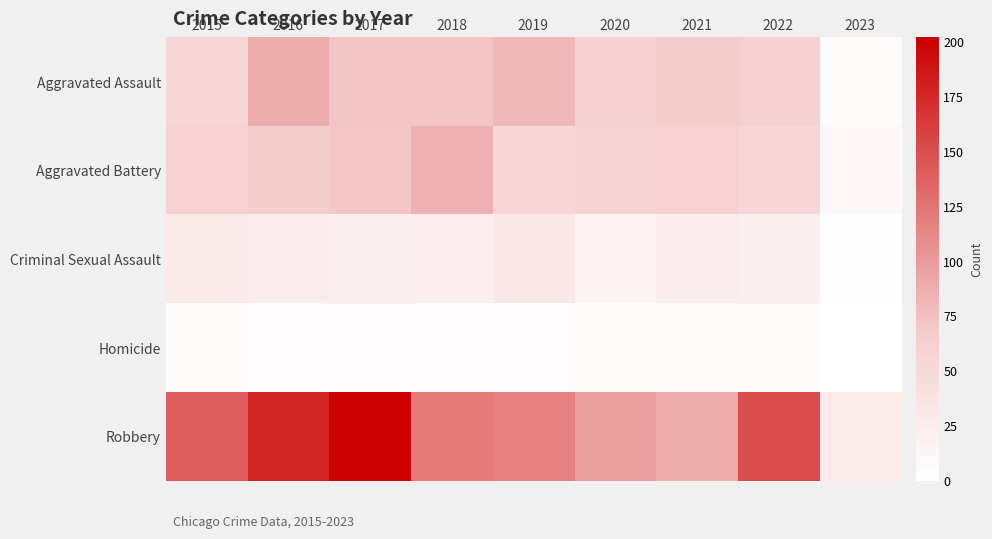

What is the total value across all series at 2017?

371